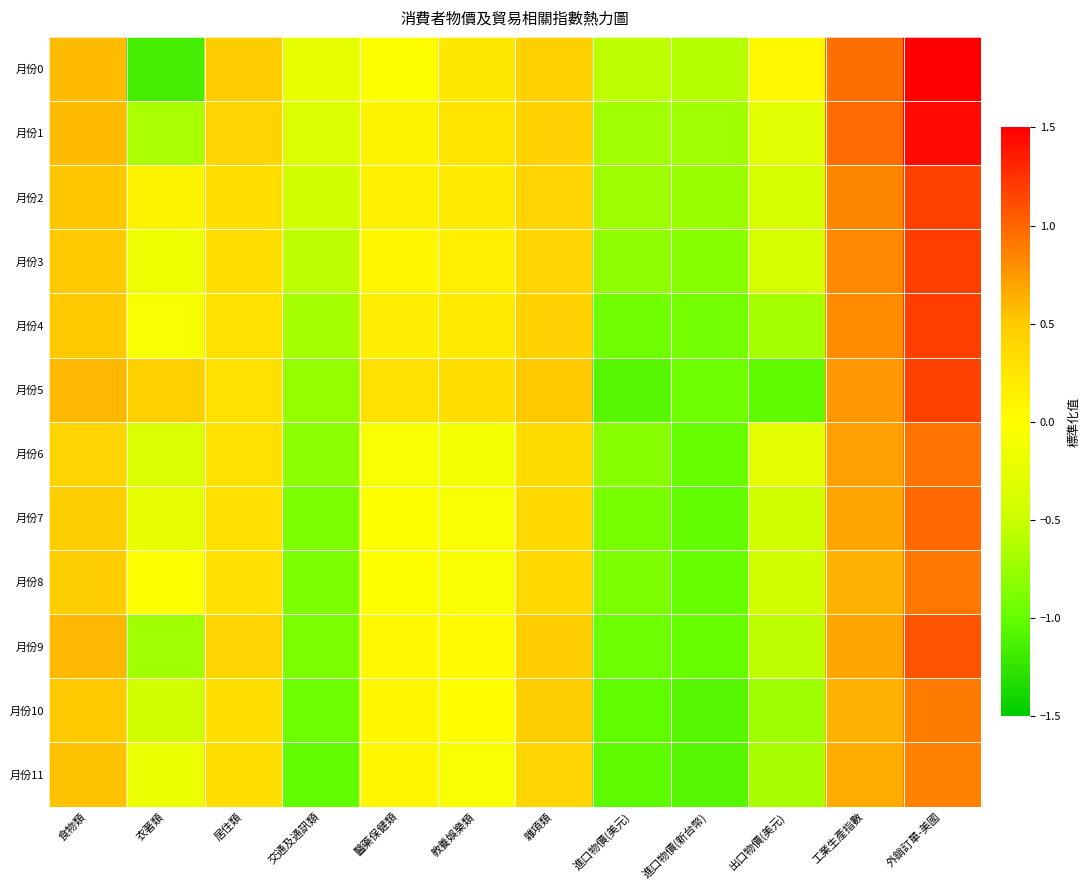

At which category does the chart reach its peak across all series?

外銷訂單-美國